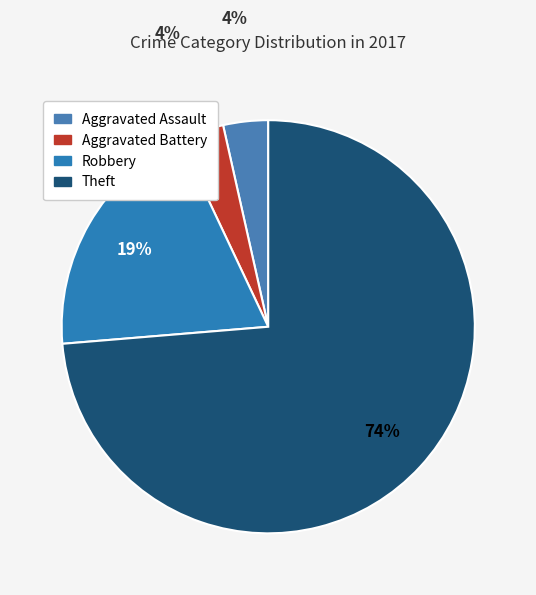

What is the largest slice in the pie chart?

Theft